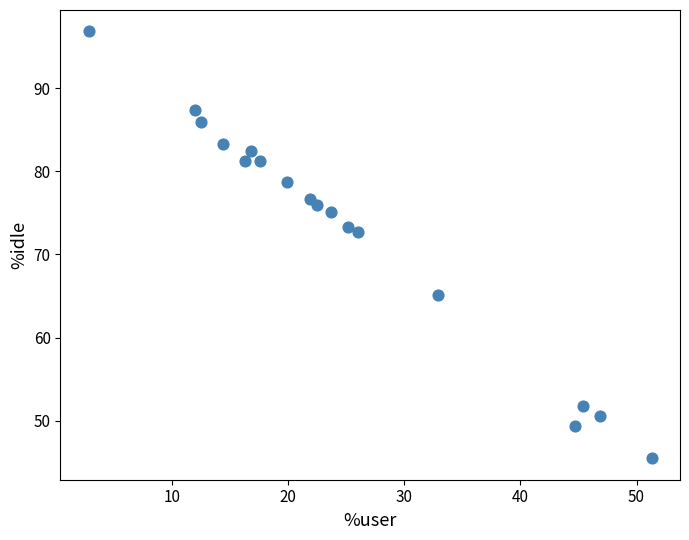

What is the range of Y values (max minus min)?

51.3